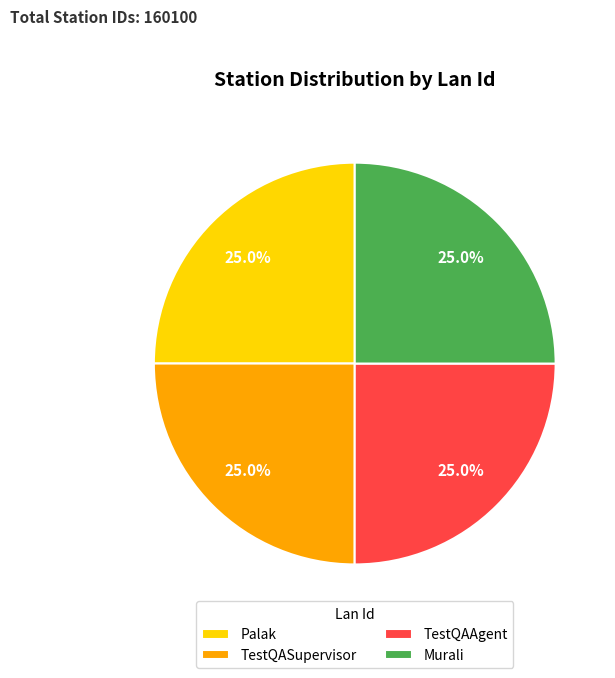

How many slices are in this pie chart?

4